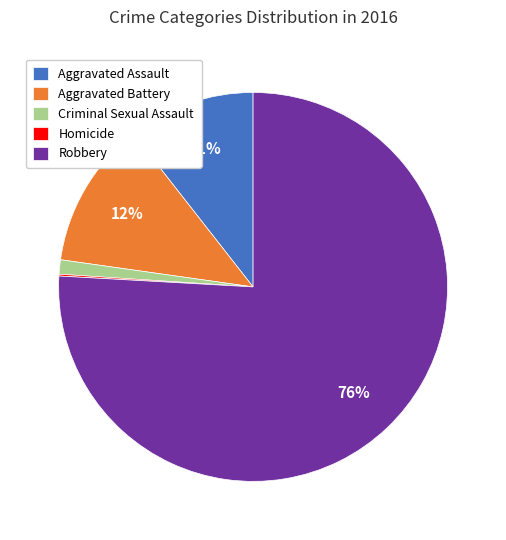

Is Aggravated Battery the majority of the pie?

No